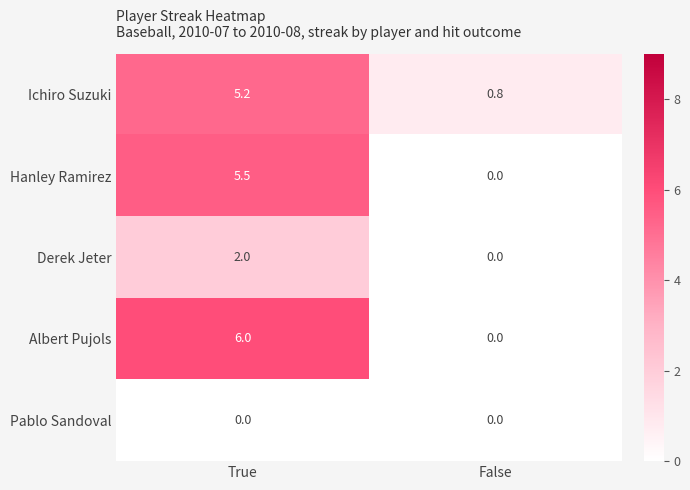

True or false: Ichiro Suzuki has a value of 1.1 at True.

False